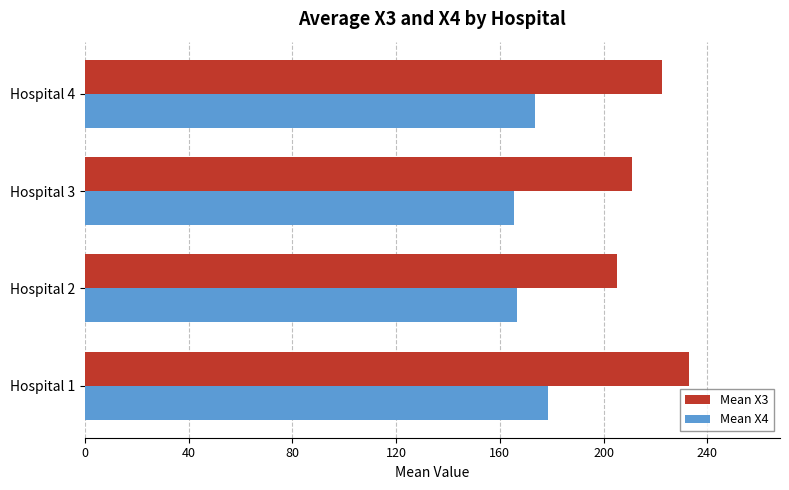

Which series has the largest range (max minus min)?

Mean X3